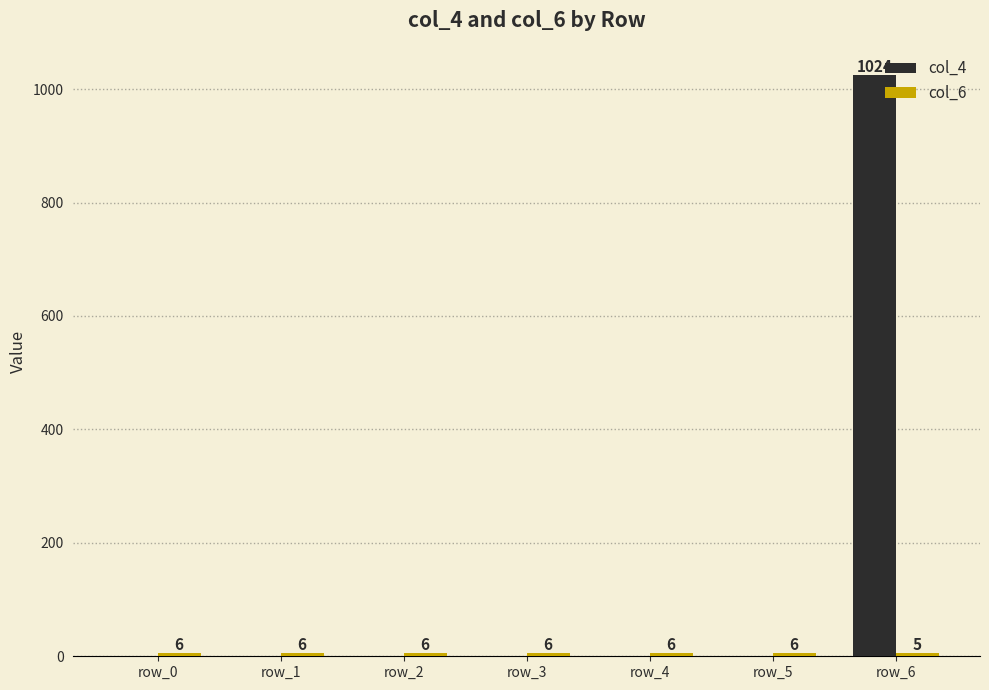

Which series has the largest total across all categories?

col_4